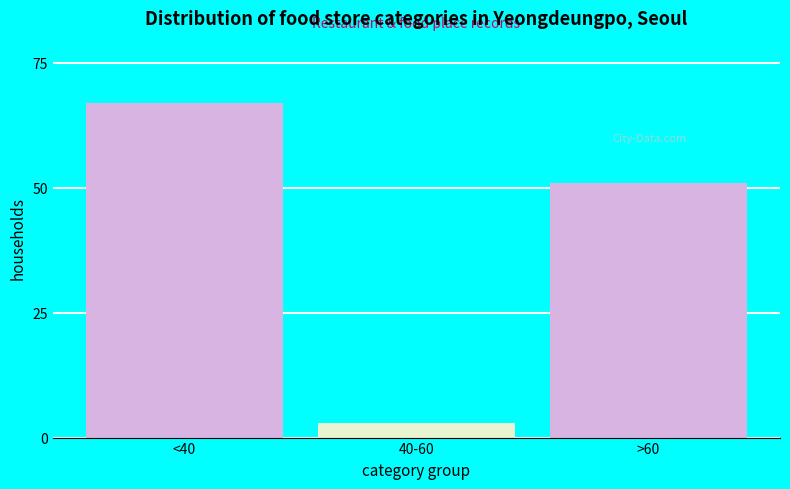

Reading left to right, extract all data points from this chart.

<40=67	40-60=3	>60=51